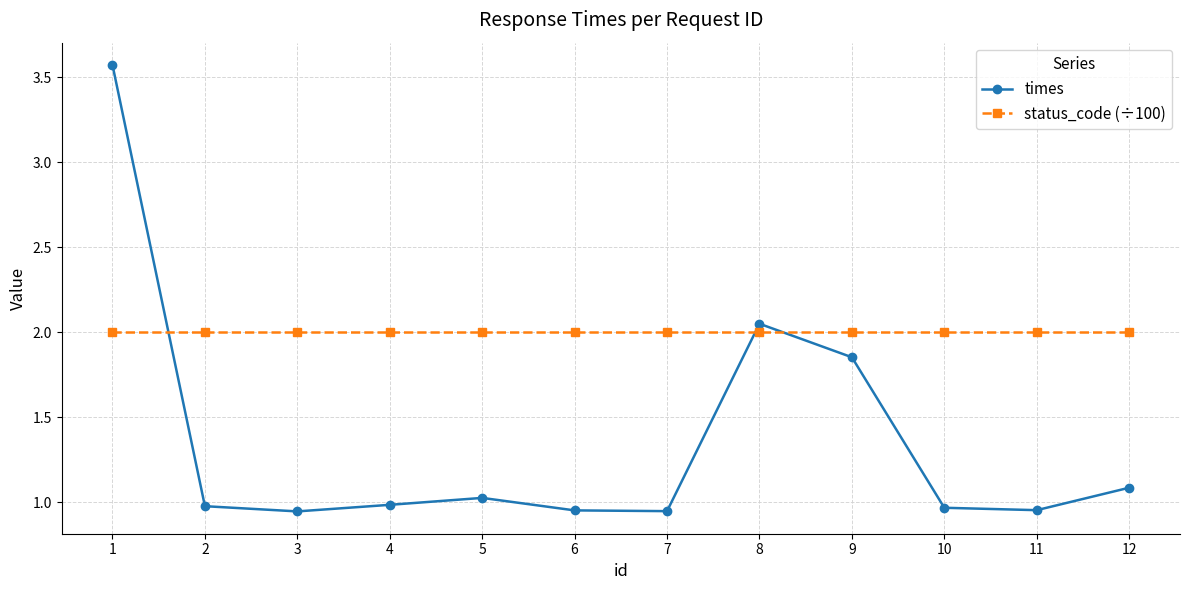

What is the value of the times point at the 12th from the left?

1.1